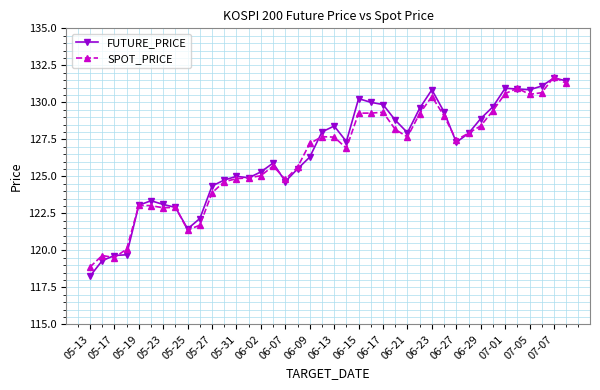

True or false: SPOT_PRICE has more than 1 interior local peaks.

True